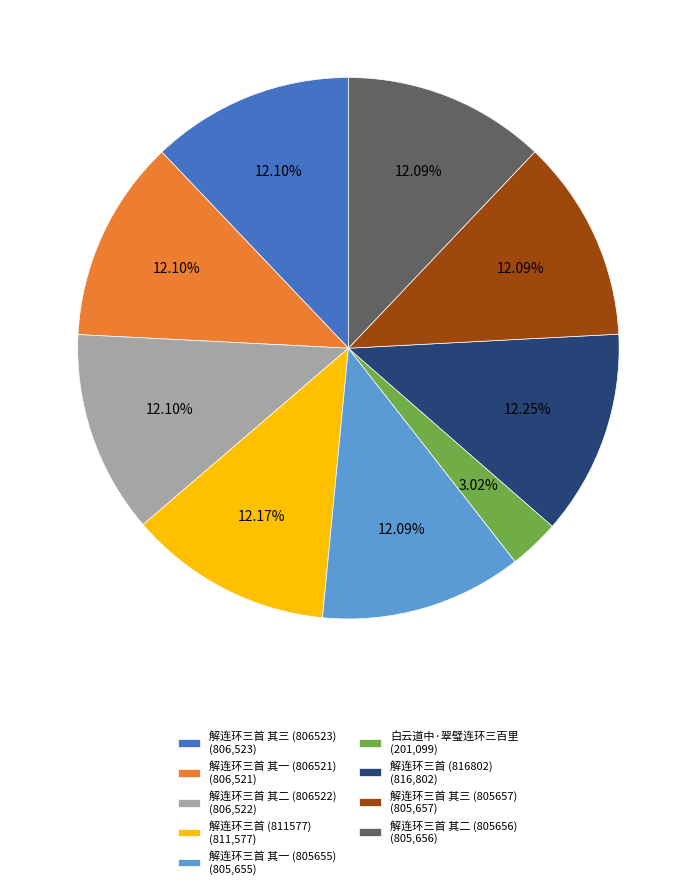

What is the smallest slice in the pie chart?

白云道中·翠璧连环三百里